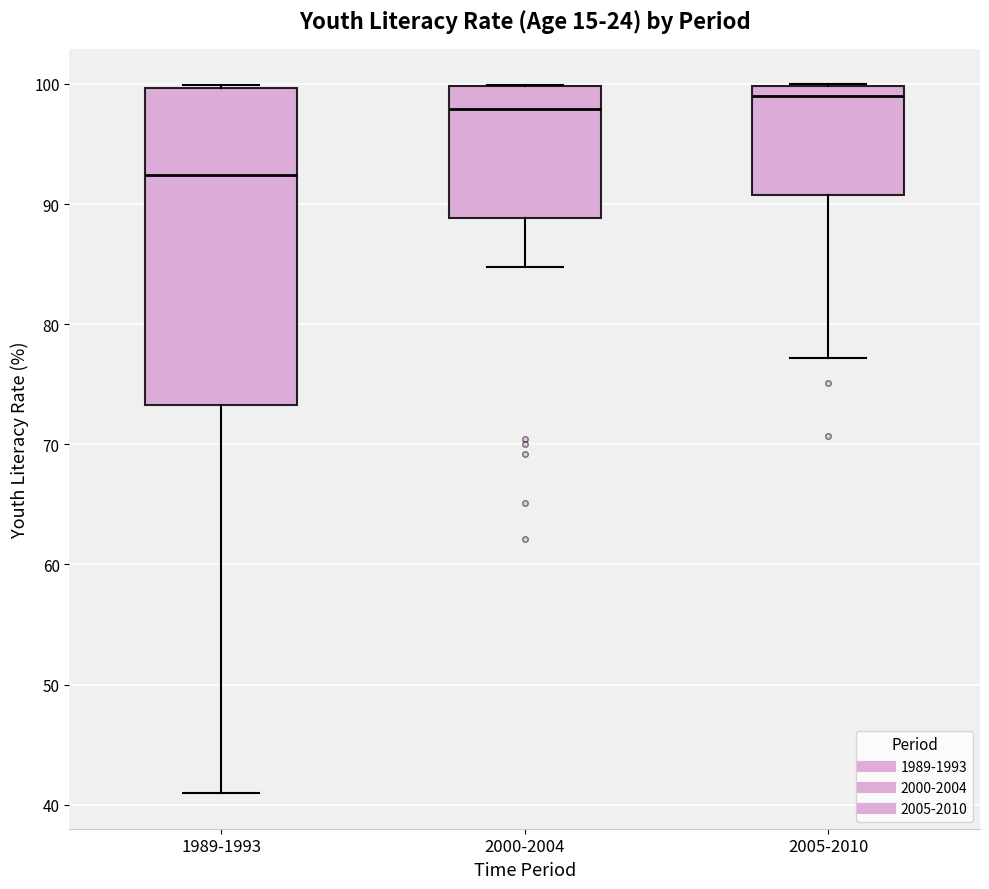

Comparing the boxes themselves (not the whiskers), which one is the tallest?

1989-1993